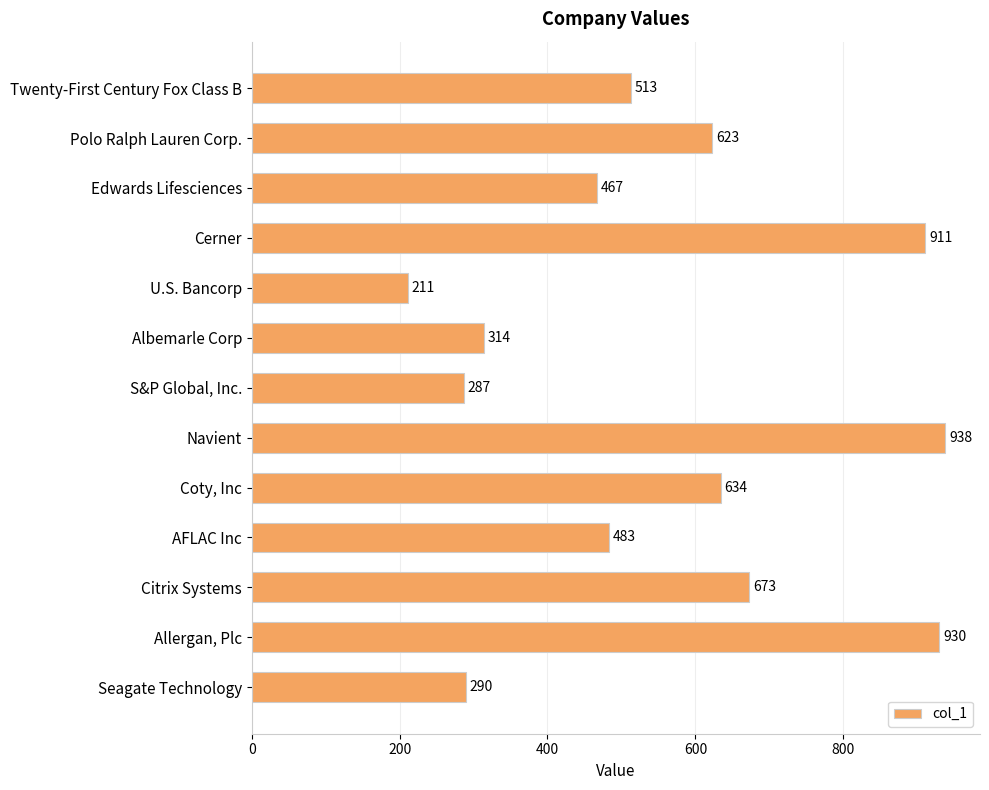

How many values are below 513?

6